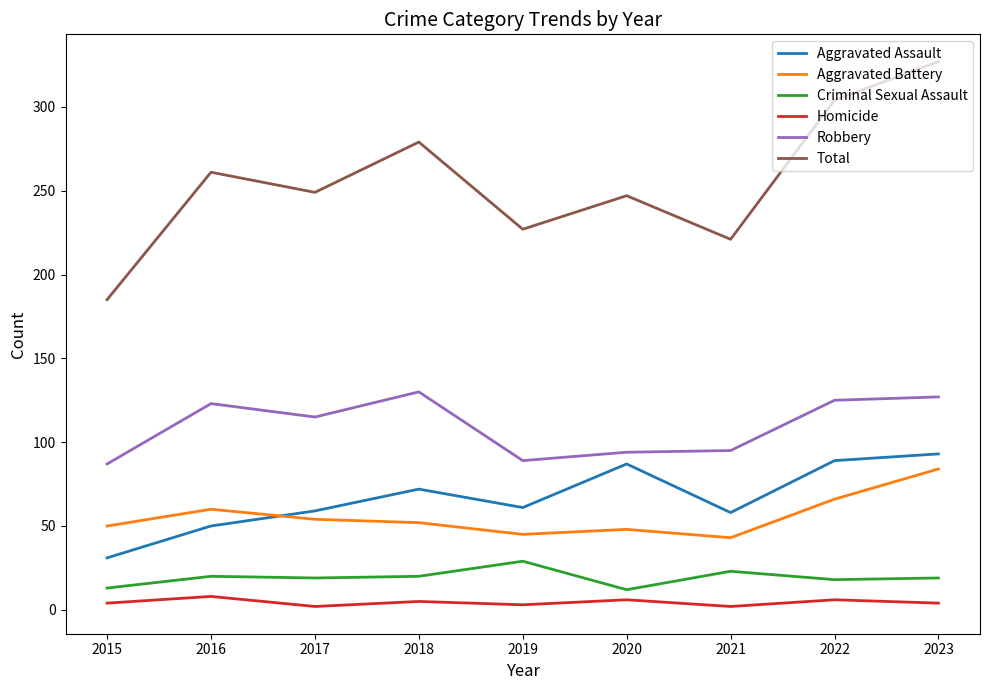

What is the lowest value of the Aggravated Battery series?

43